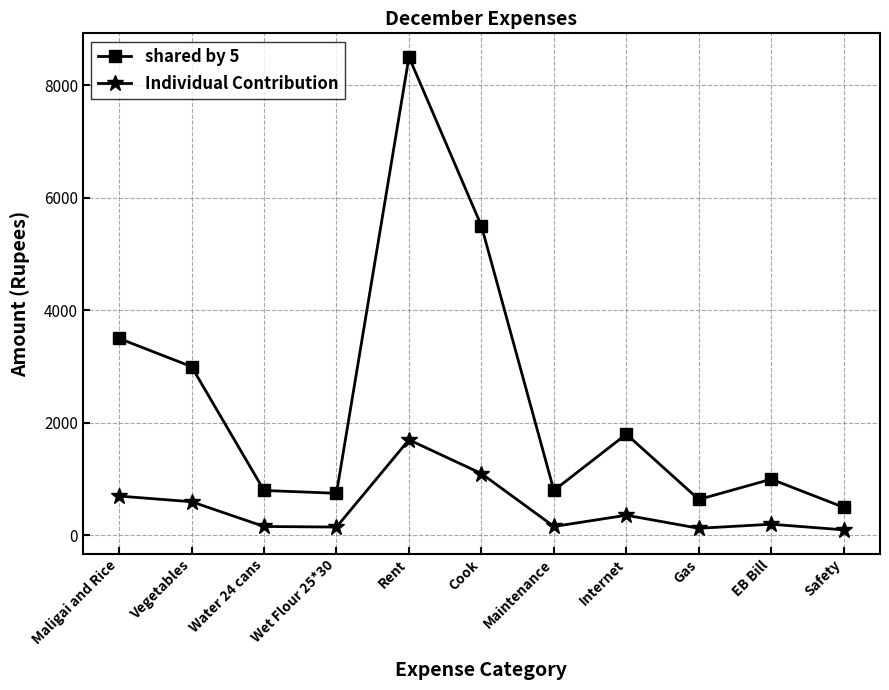

Which series has the widest spread of values?

shared by 5